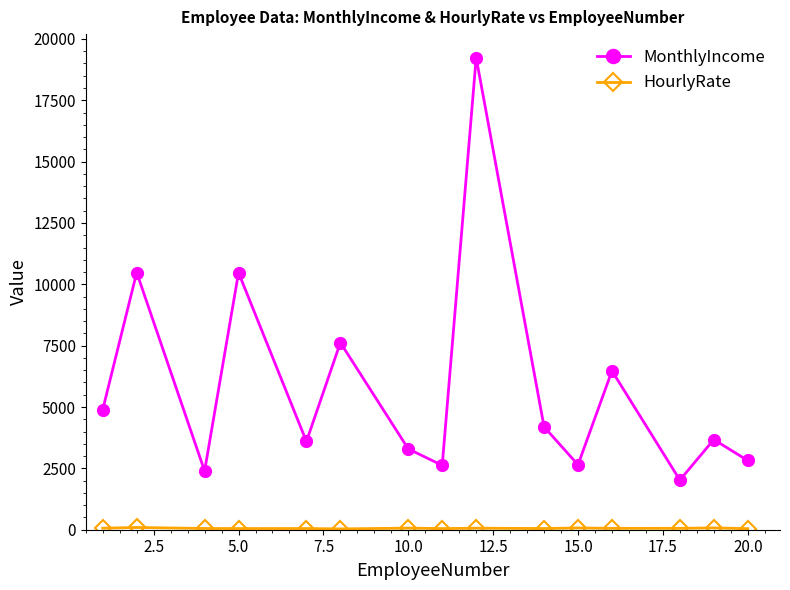

What is the maximum value for MonthlyIncome?

19237